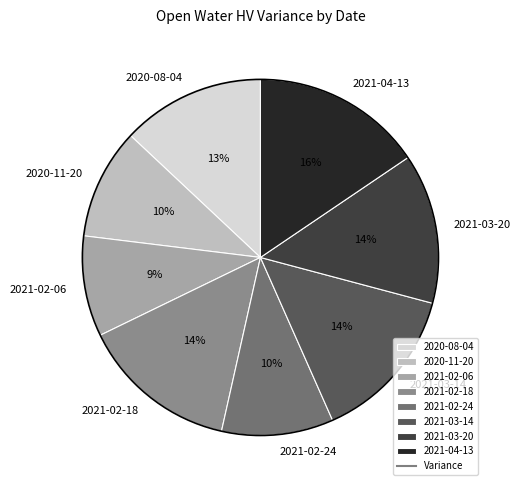

Do 2021-02-24 and 2021-03-20 together represent more than half of the pie?

No